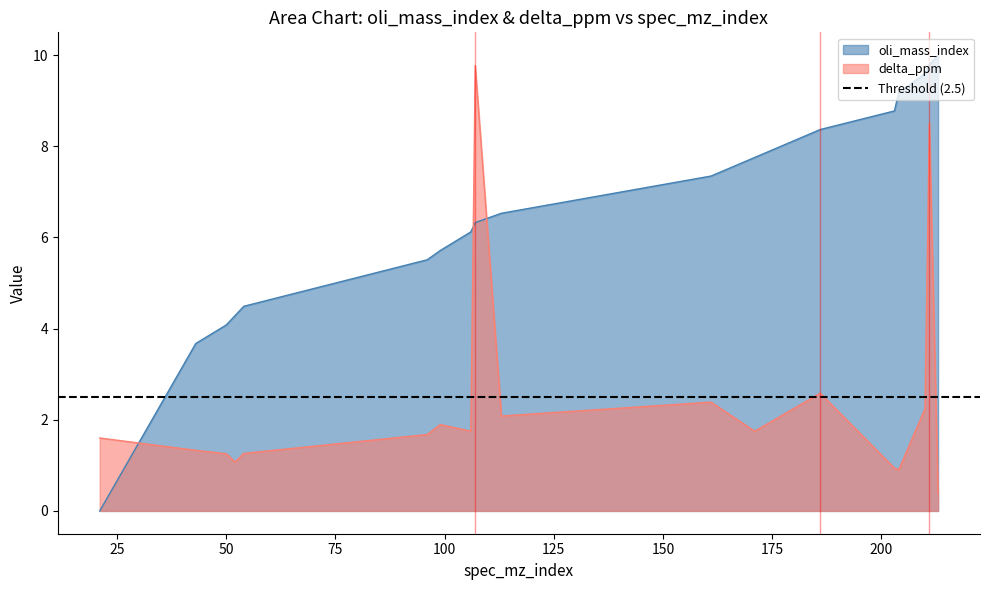

Between which two adjacent categories do oli_mass_index and delta_ppm first intersect?

21 and 43